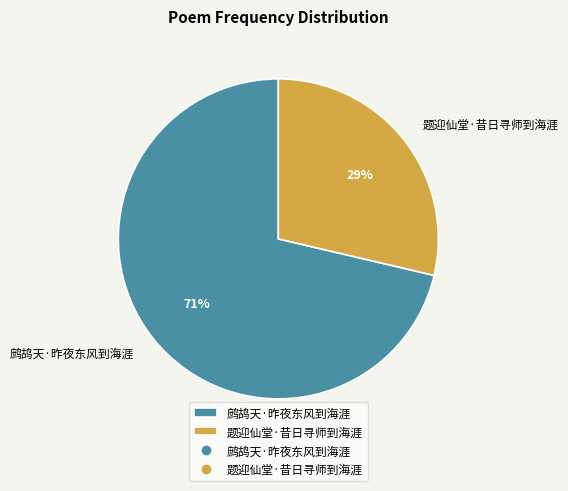

Is it true that 题迎仙堂·昔日寻师到海涯 is 35% of the pie?

False